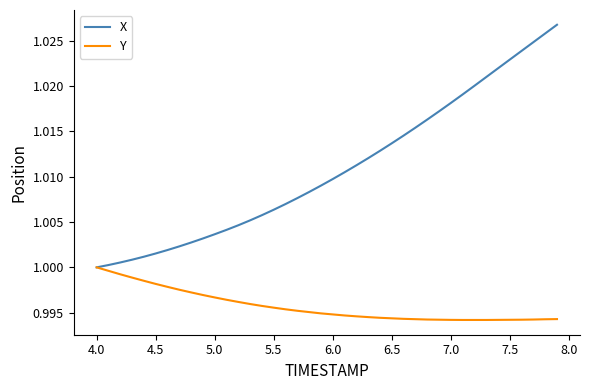

Rank the series by their average value, from highest to lowest.

X, Y